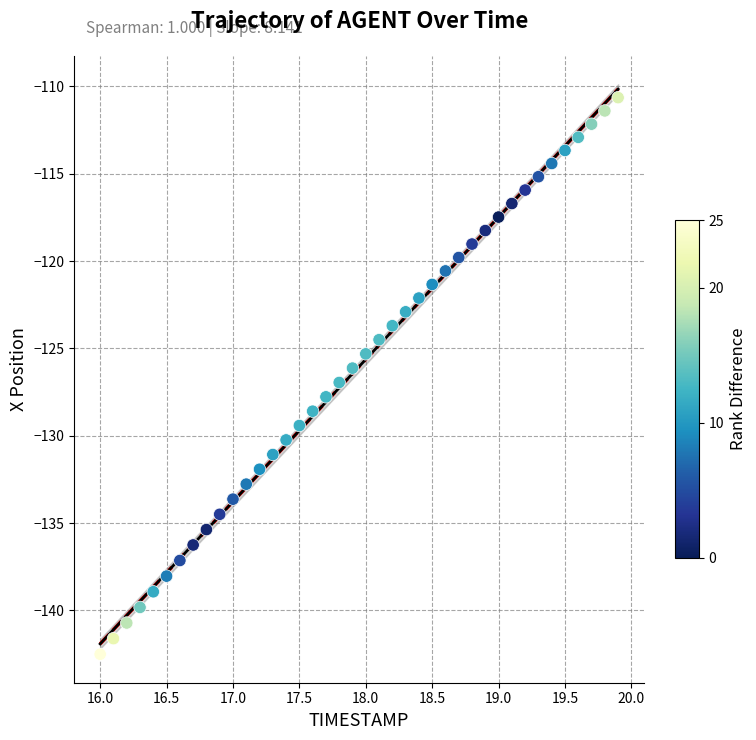

What is the range of Y values (max minus min)?

31.9